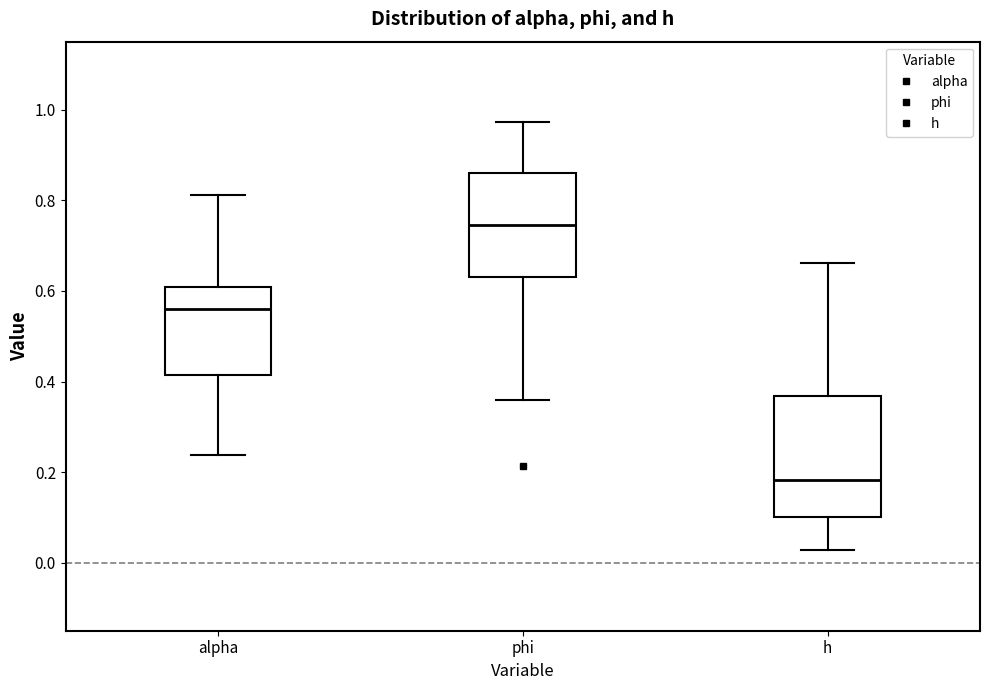

Which box is the tallest, from its lower edge to its upper edge?

h